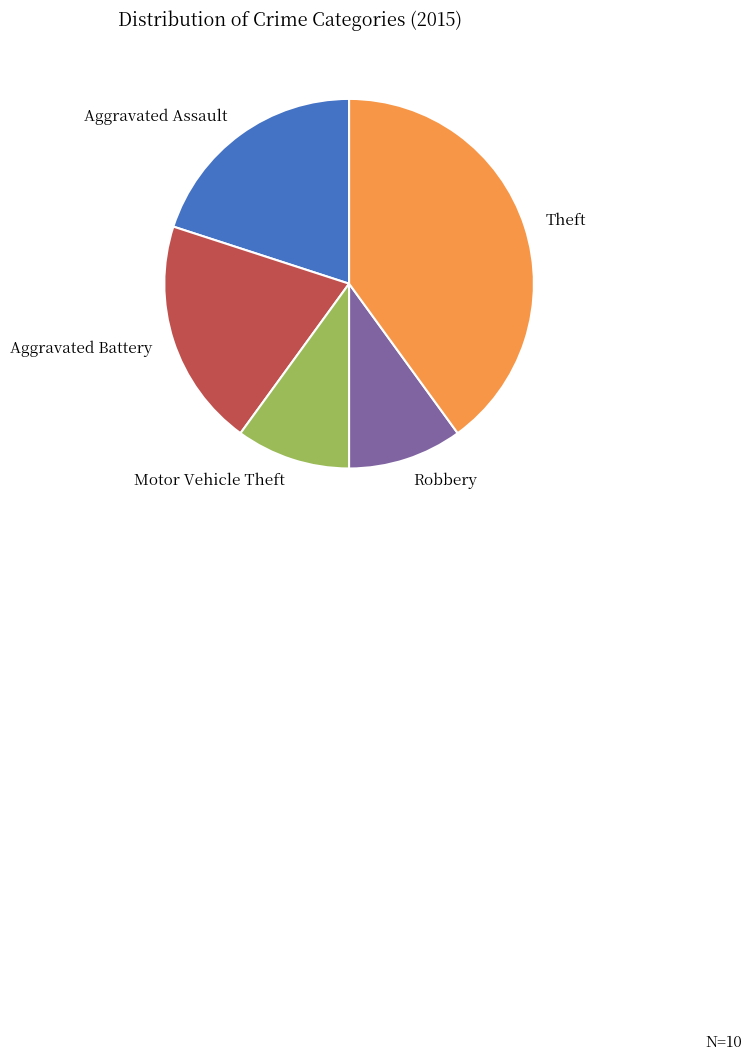

What is the ratio of the value at Robbery to the value at Aggravated Battery?

0.5